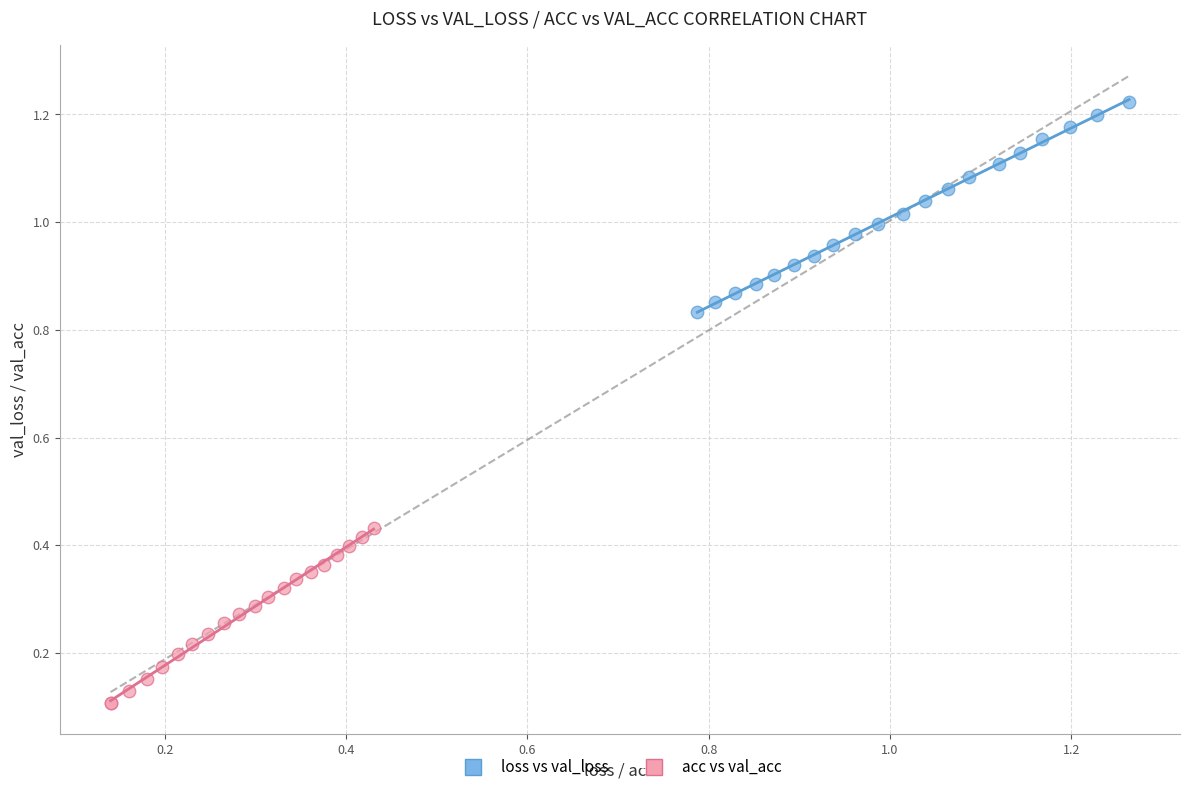

Which series has the widest spread of Y values?

loss vs val_loss